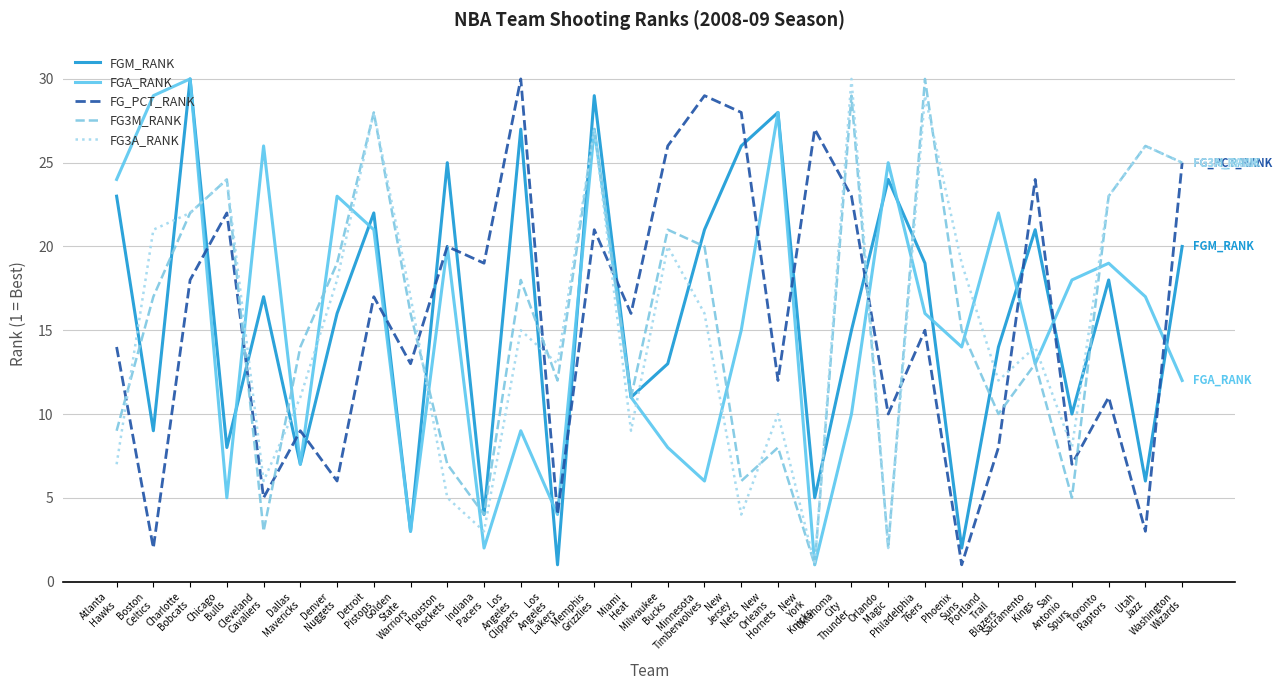

How many distinct data groups are displayed?

5